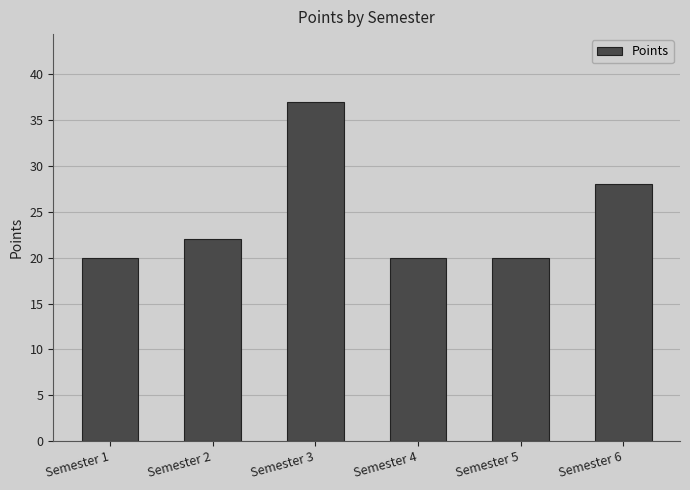

The value at Semester 4 is 20. True or false?

True